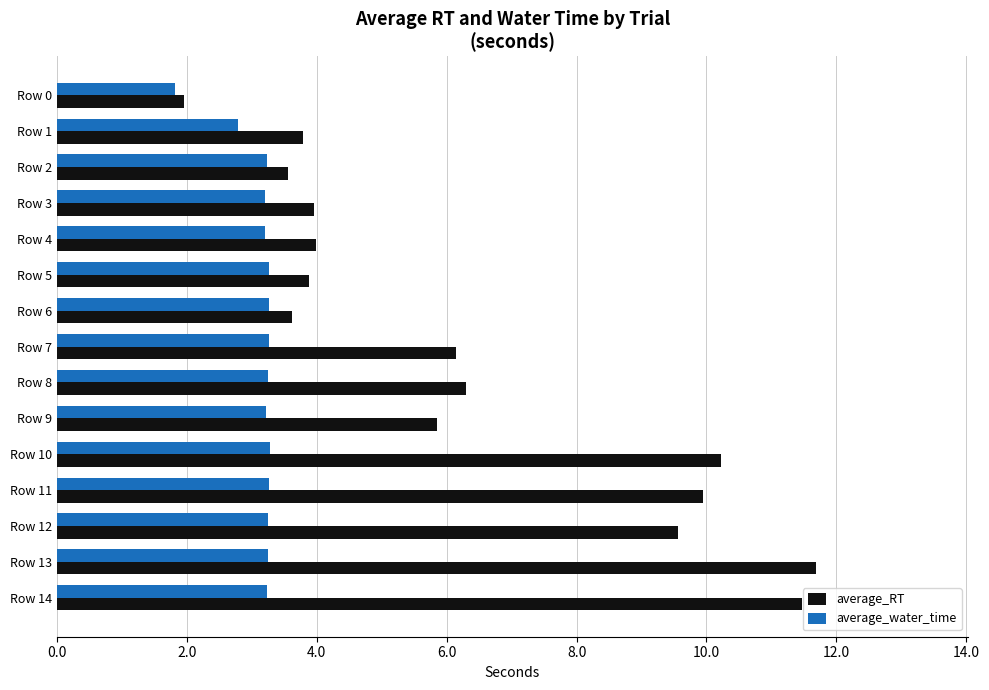

What is the highest value of the average_water_time series?

3.3